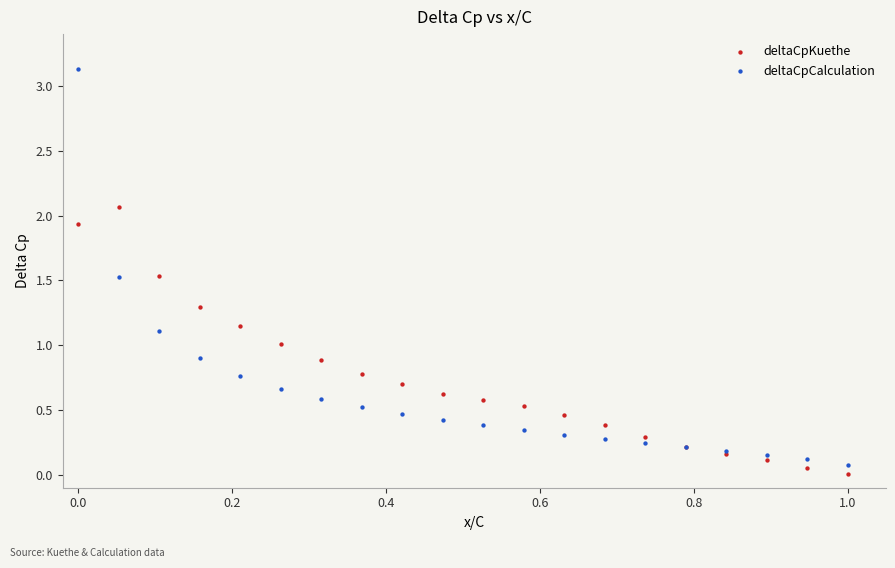

Which series has the widest spread of Y values?

deltaCpCalculation